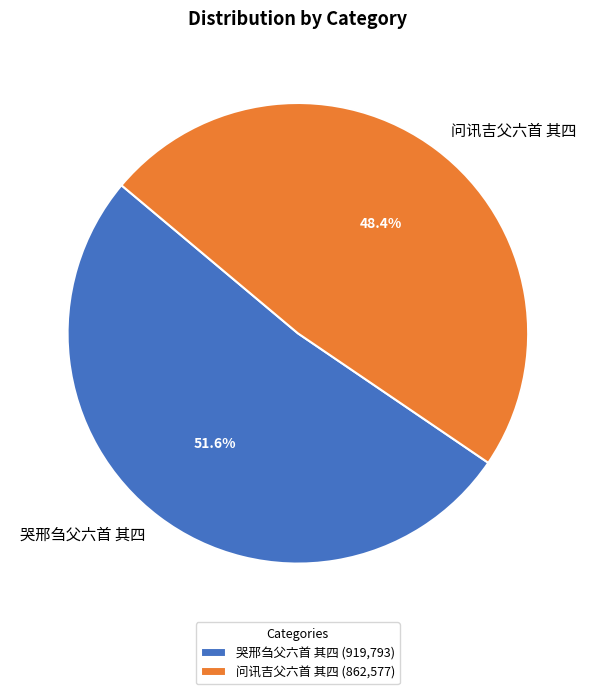

What is the ratio of the value at 哭邢刍父六首 其四 to the value at 问讯吉父六首 其四?

1.1